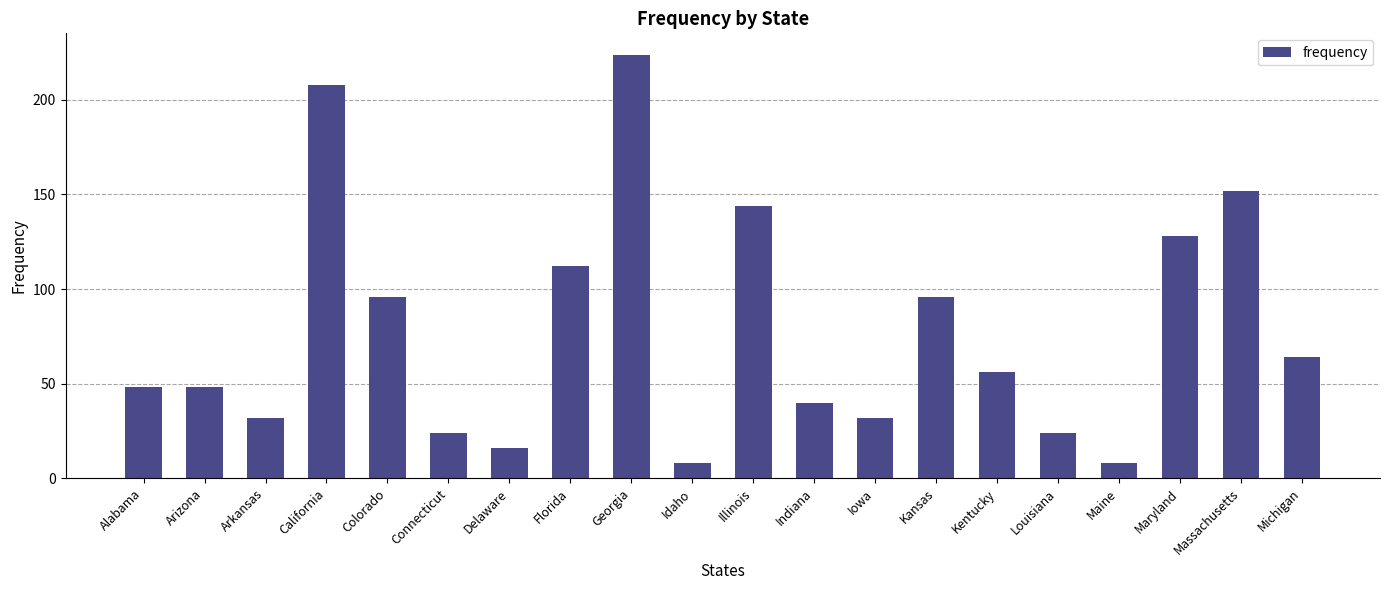

True or false: the data shows 129 at Kansas.

False